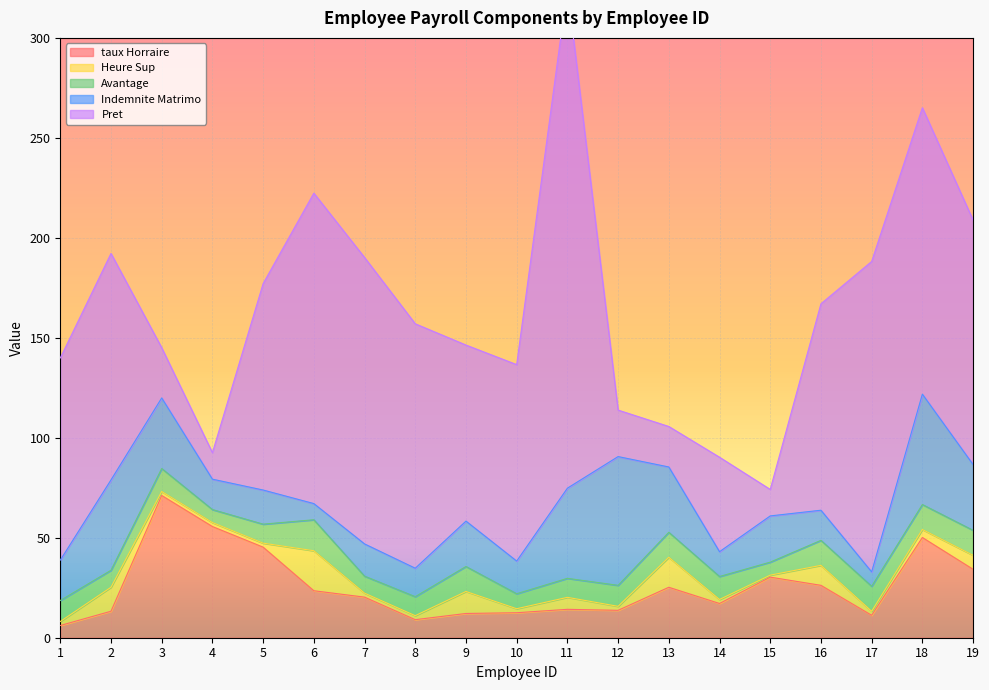

True or false: taux Horraire and Heure Sup cross at least once.

False